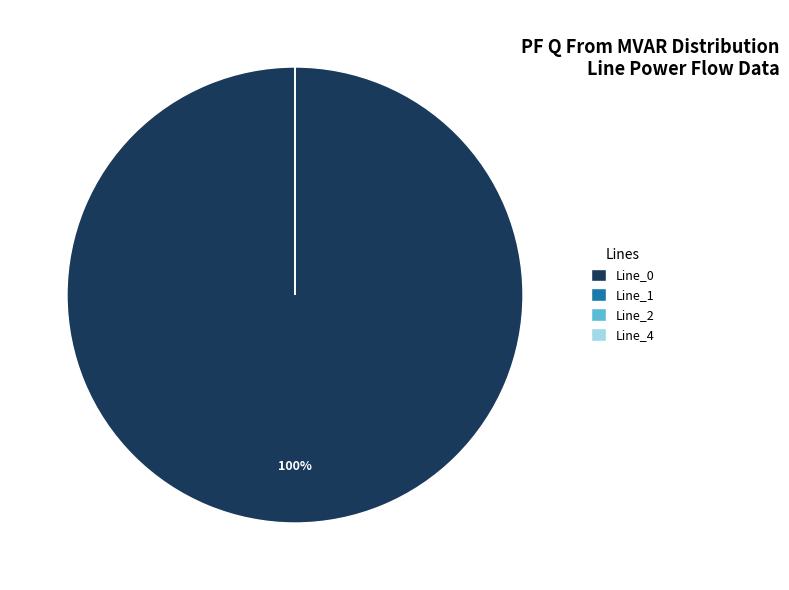

What is the smallest slice in the pie chart?

Line_1